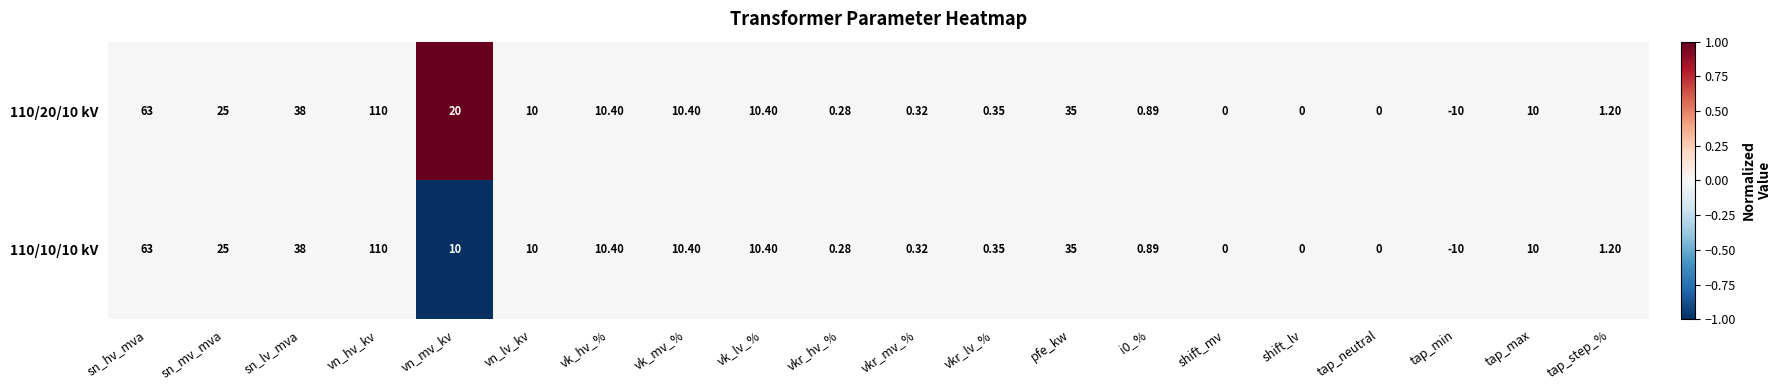

At which label does 110/10/10 kV first exceed 10?

sn_hv_mva